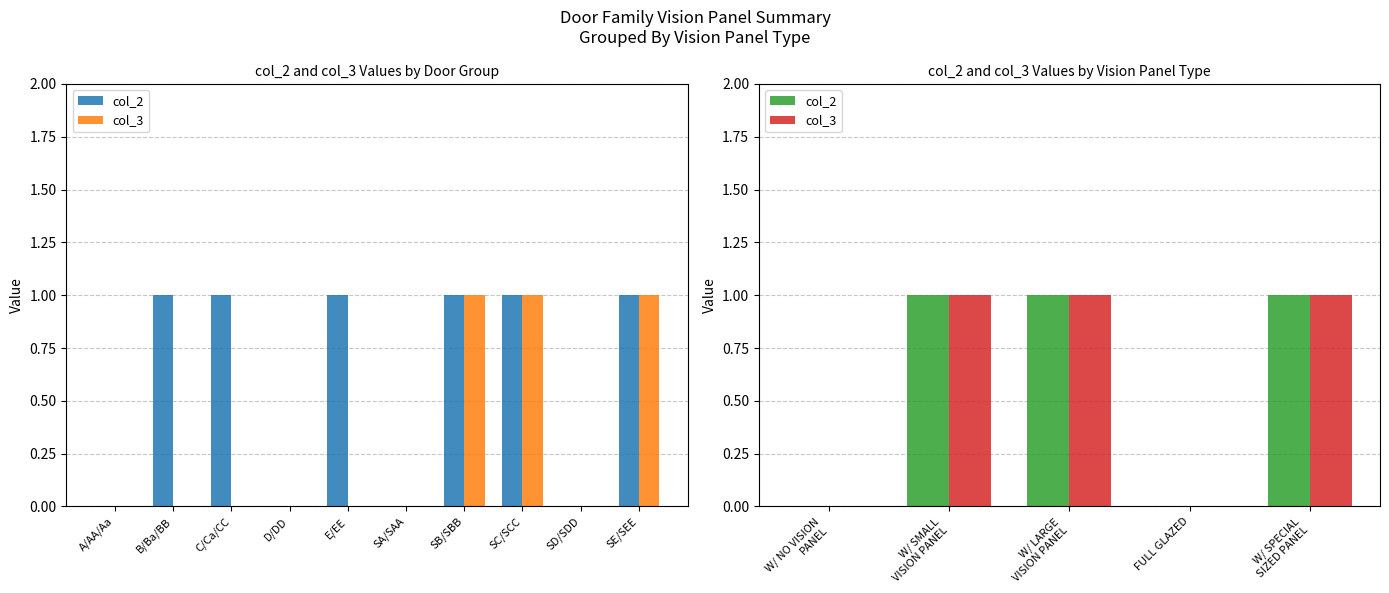

What is the greatest value displayed?

1